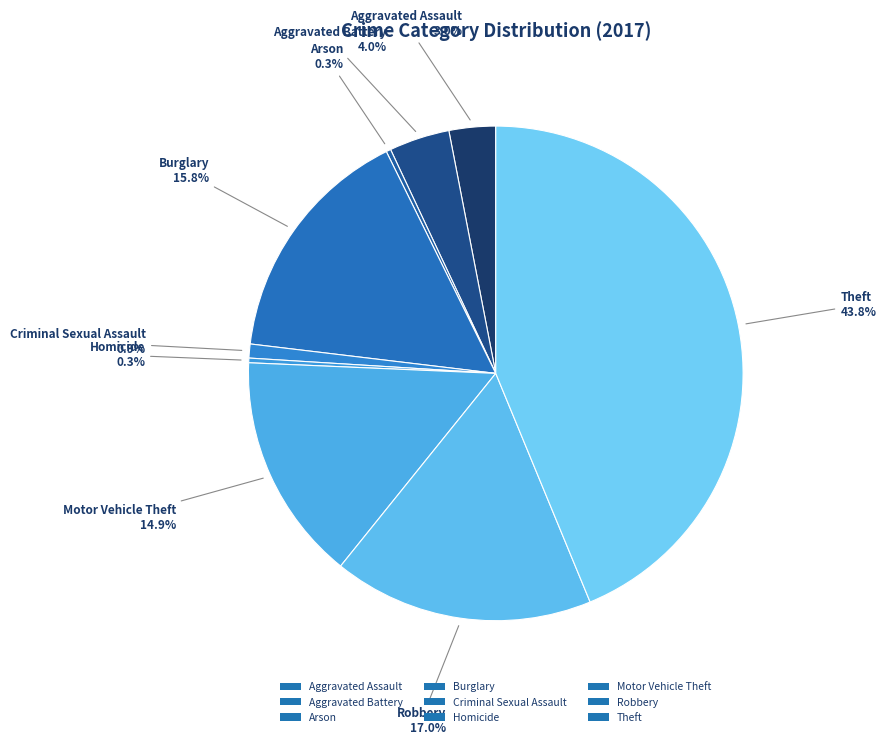

Which slice is the largest?

Theft